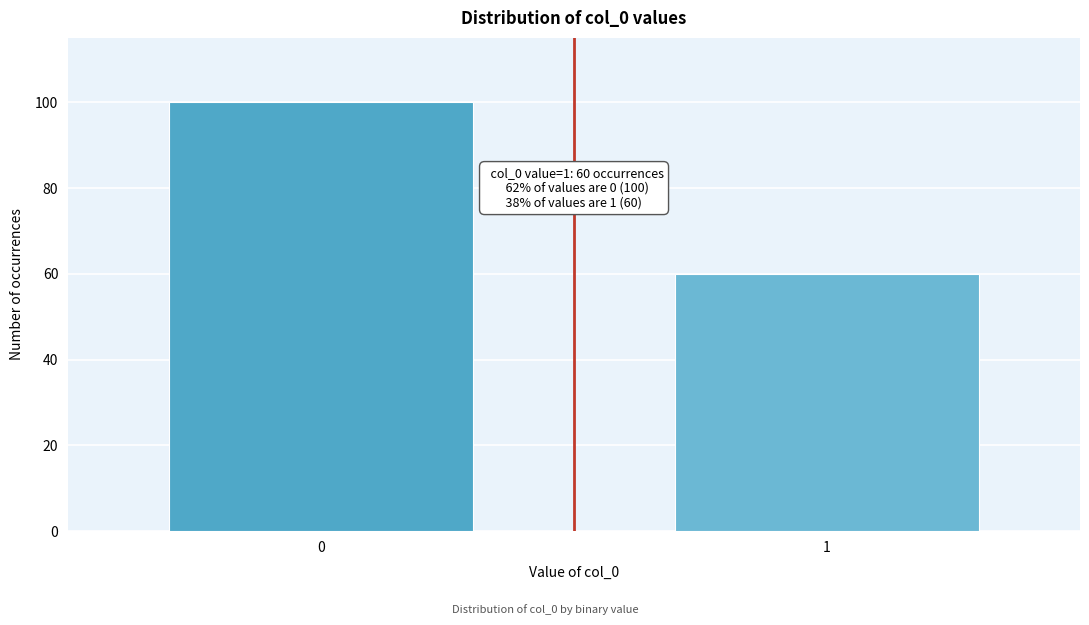

Reading left to right, transcribe all the data shown in this chart.

100	60